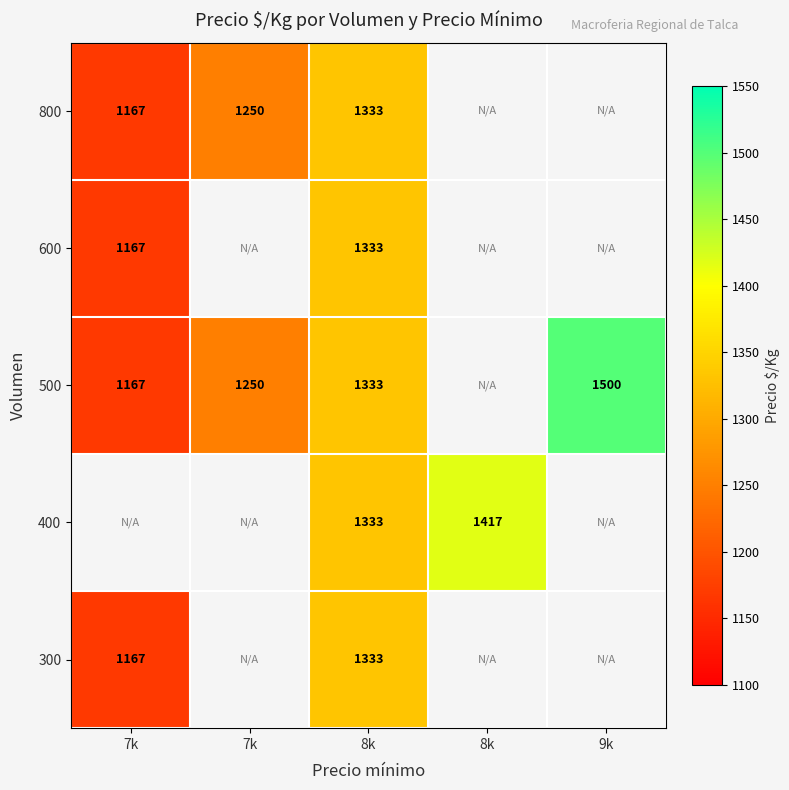

The 800 series shows 1781.1 at 7k. True or false?

False